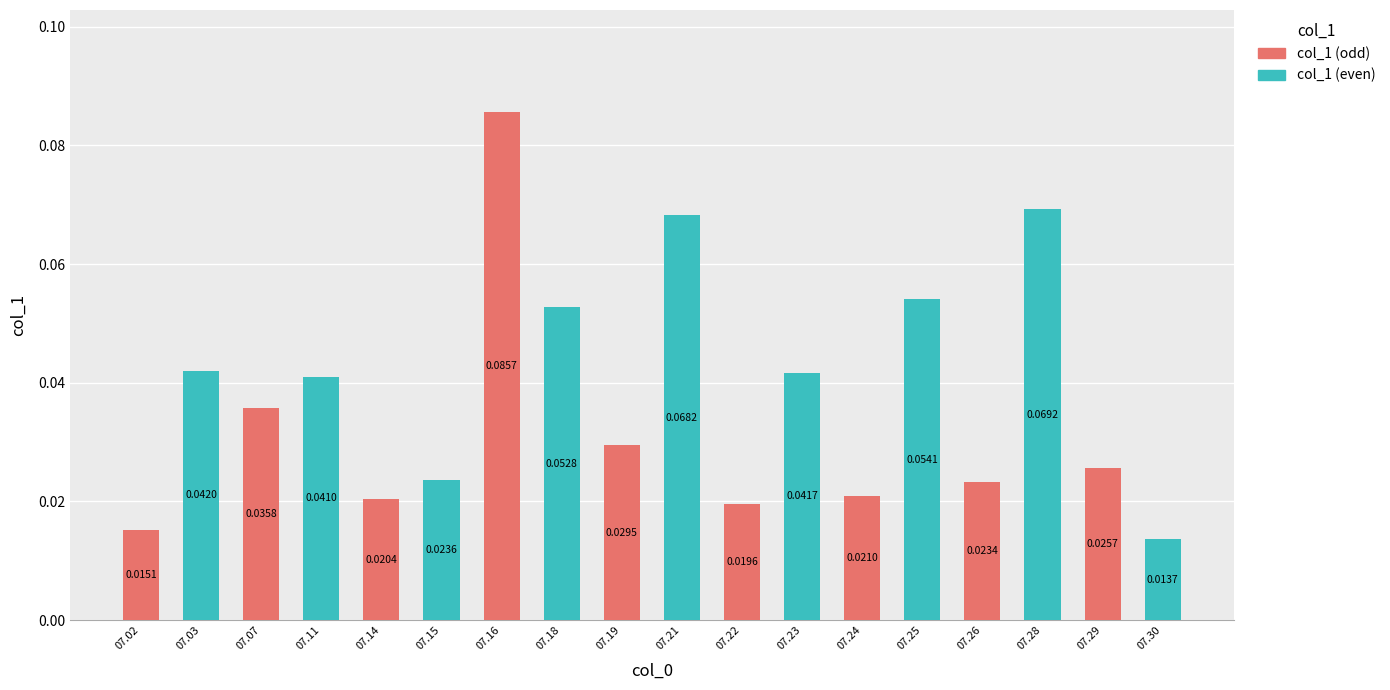

Which category has the highest value across all series?

07.16